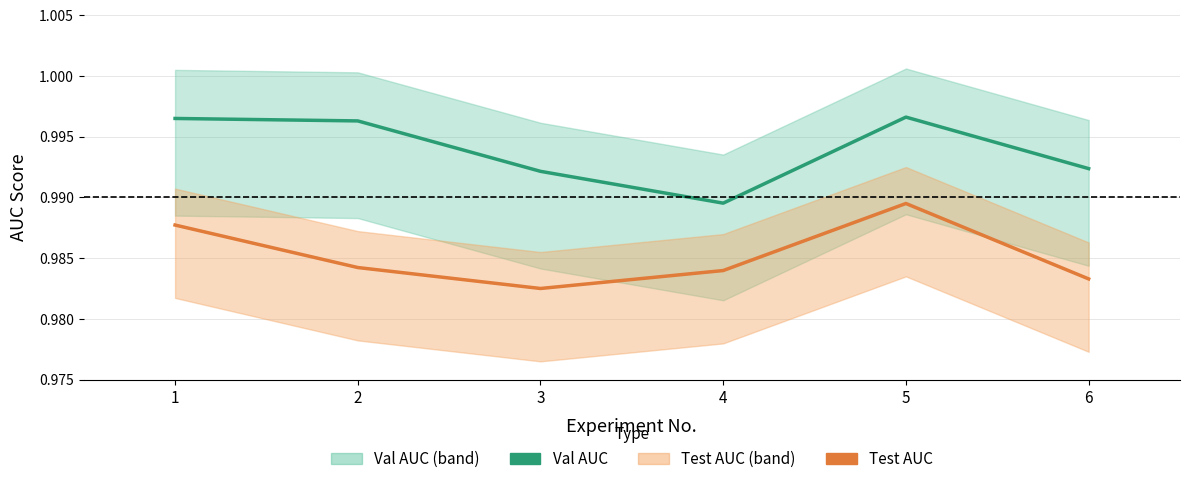

Which series has the widest spread of values?

Val AUC